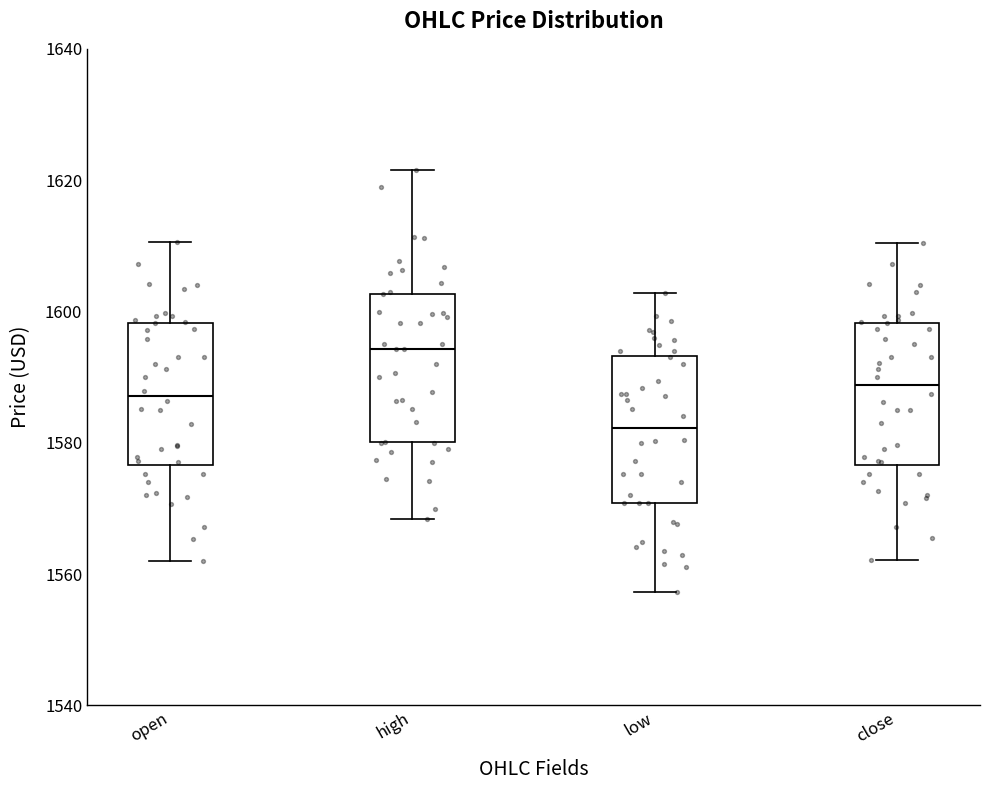

Where does the upper whisker of the box for low end on the y-axis? The values are not printed on the chart, so give them approximately, as read against the axis.

1602